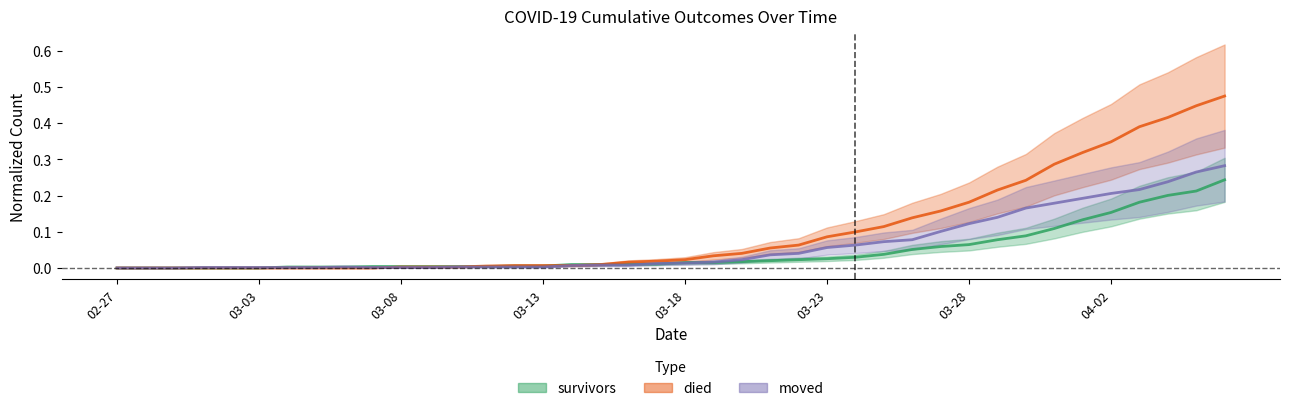

What is the label of the 27th point from the right?

2020-03-11